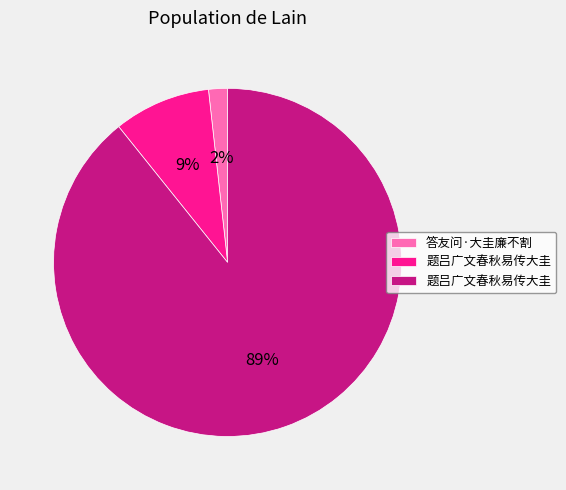

To the nearest percent, what is the average slice percentage?

33%